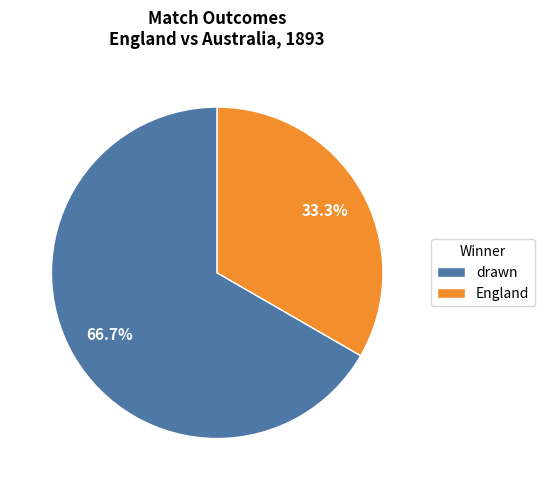

To the nearest percent, what portion does drawn represent?

67%